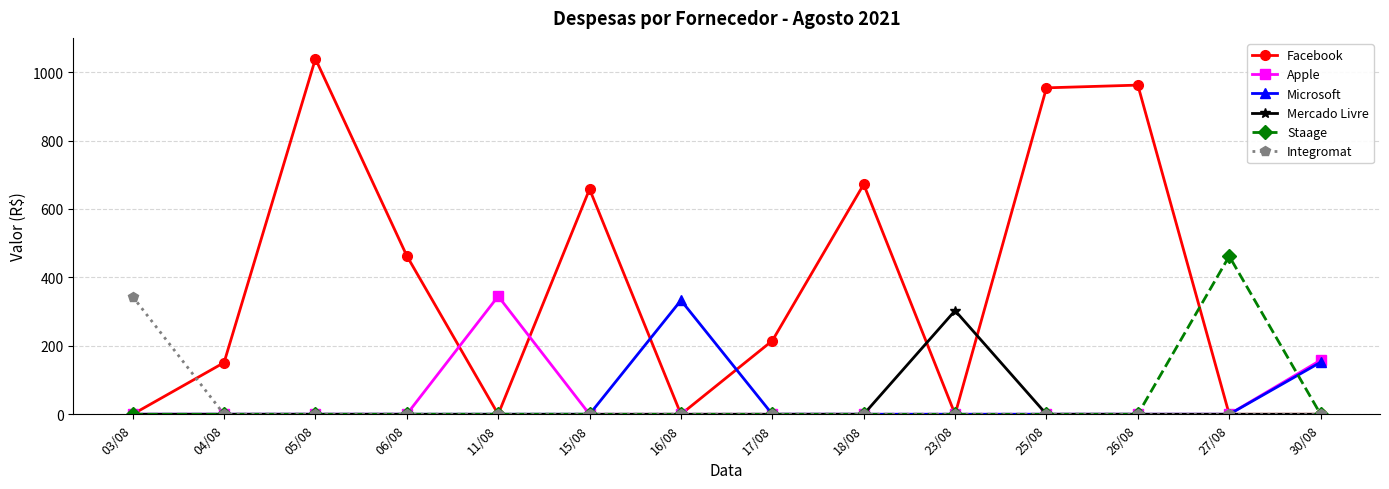

Reading right to left, what are all the values shown in this chart?

Facebook: 30/08=0	27/08=0	26/08=962	25/08=954	23/08=0	18/08=672	17/08=215	16/08=0	15/08=658	11/08=0	06/08=463	05/08=1039	04/08=151	03/08=0
Apple: 30/08=158	27/08=0	26/08=0	25/08=0	23/08=0	18/08=0	17/08=0	16/08=0	15/08=0	11/08=345	06/08=0	05/08=0	04/08=0	03/08=0
Microsoft: 30/08=152	27/08=0	26/08=0	25/08=0	23/08=0	18/08=0	17/08=0	16/08=333	15/08=0	11/08=0	06/08=0	05/08=0	04/08=0	03/08=0
Mercado Livre: 30/08=0	27/08=0	26/08=0	25/08=0	23/08=303	18/08=0	17/08=0	16/08=0	15/08=0	11/08=0	06/08=0	05/08=0	04/08=0	03/08=0
Staage: 30/08=0	27/08=462	26/08=0	25/08=0	23/08=0	18/08=0	17/08=0	16/08=0	15/08=0	11/08=0	06/08=0	05/08=0	04/08=0	03/08=0
Integromat: 30/08=0	27/08=0	26/08=0	25/08=0	23/08=0	18/08=0	17/08=0	16/08=0	15/08=0	11/08=0	06/08=0	05/08=0	04/08=0	03/08=344